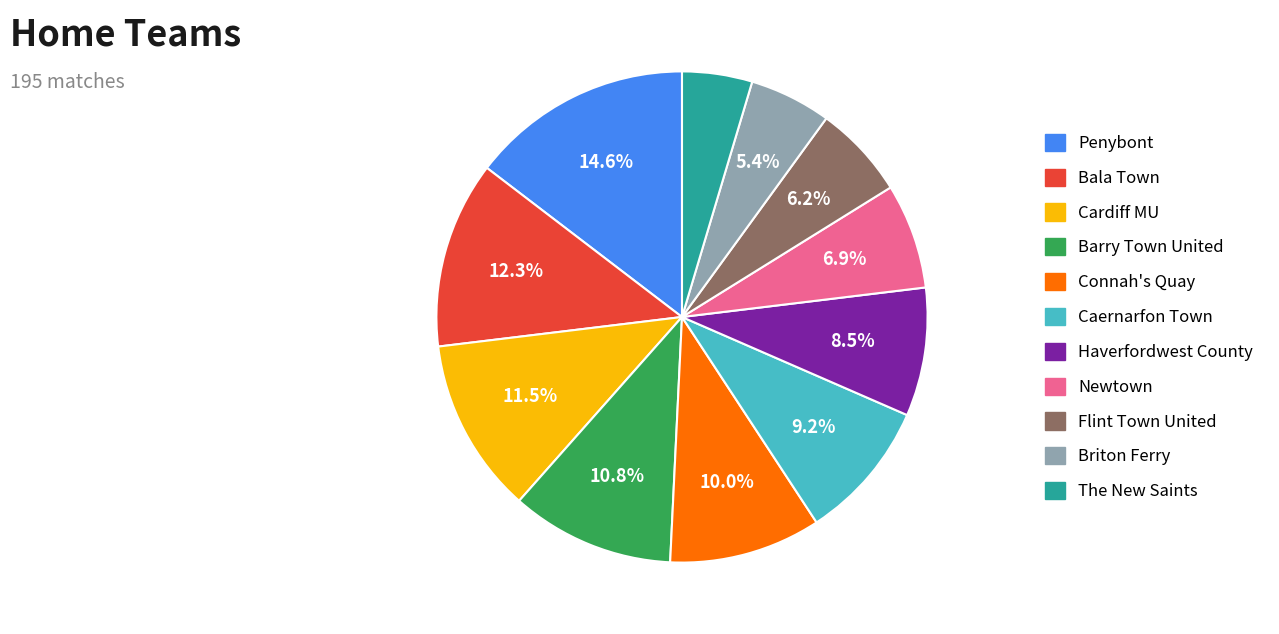

Approximately how many times larger is the value at Briton Ferry compared to Connah's Quay?

0.5